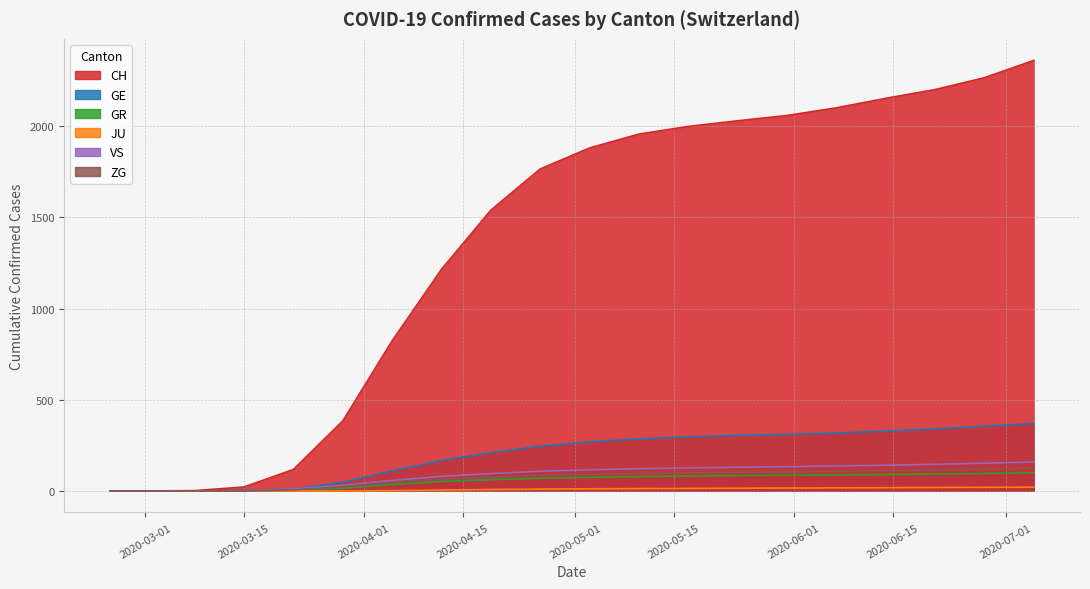

True or false: JU and ZG cross at least once.

False